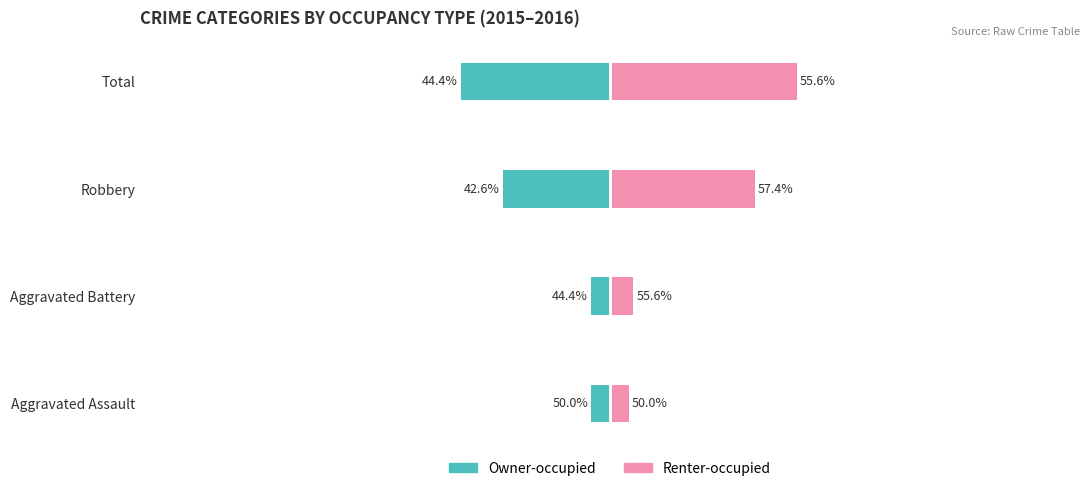

Read the Owner-occupied value at Total.

-0.4